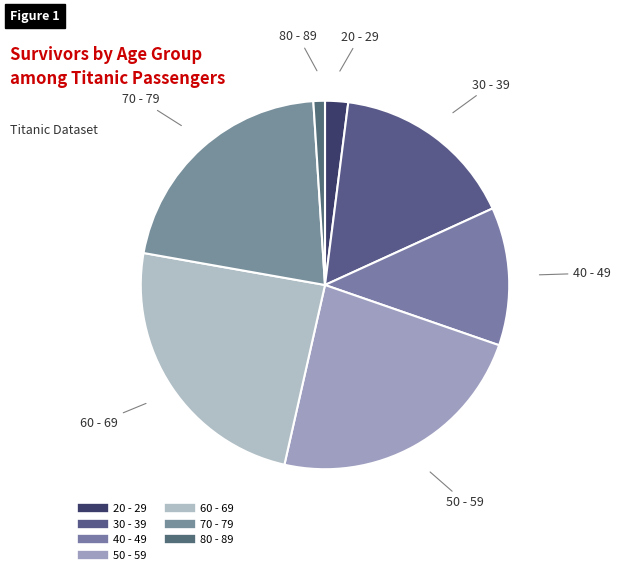

Which has a higher value, 70 - 79 or 30 - 39?

70 - 79